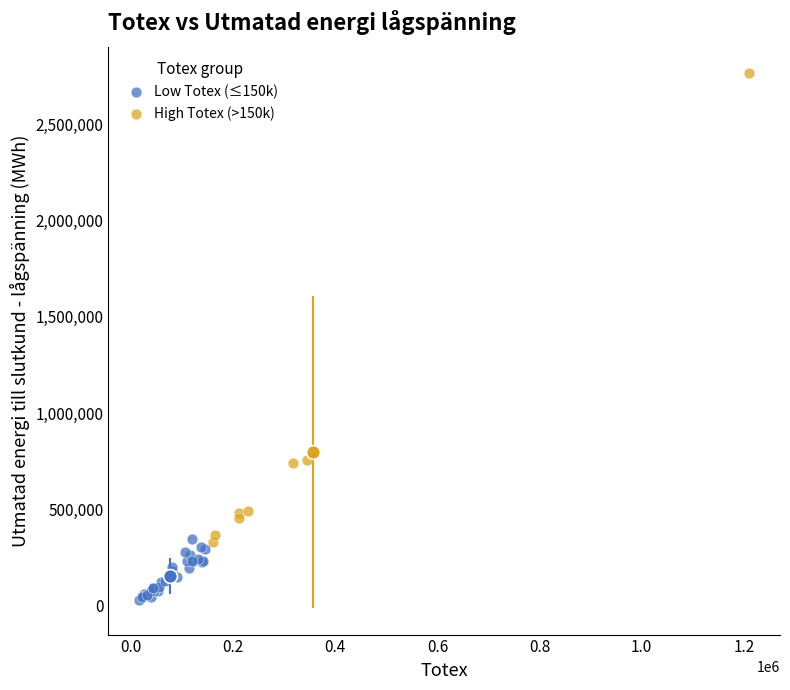

Which series contains the highest Y value?

High Totex (>150k)